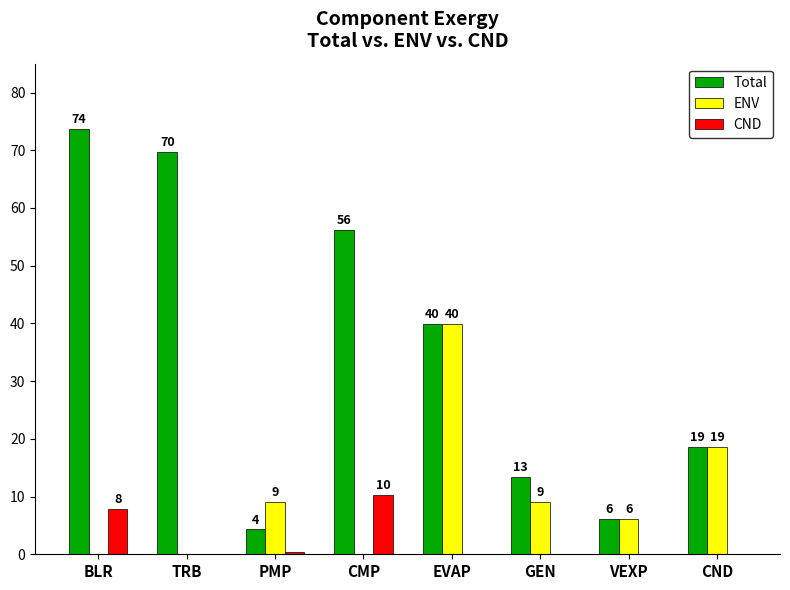

What position from the right is VEXP?

2